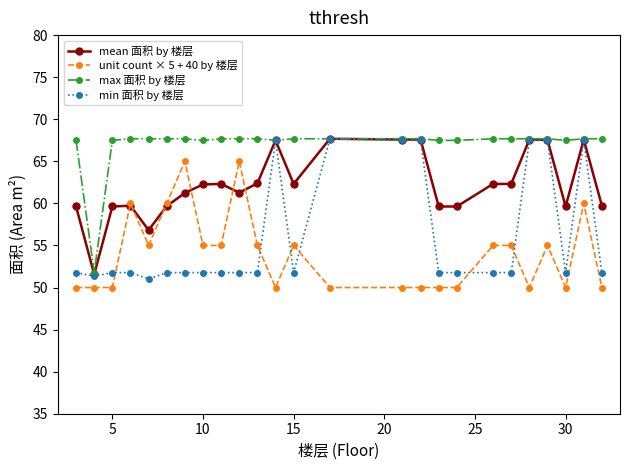

Which series has the largest total across all categories?

max 面积 by 楼层